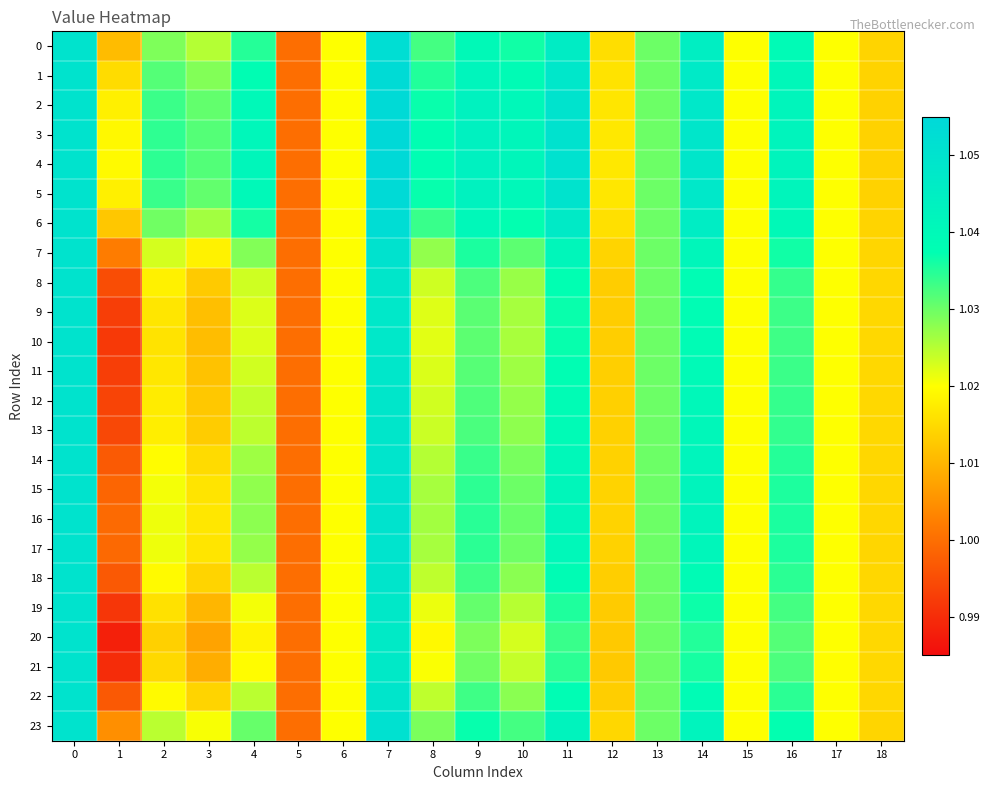

Which series changed the most between 4 and 11?

20